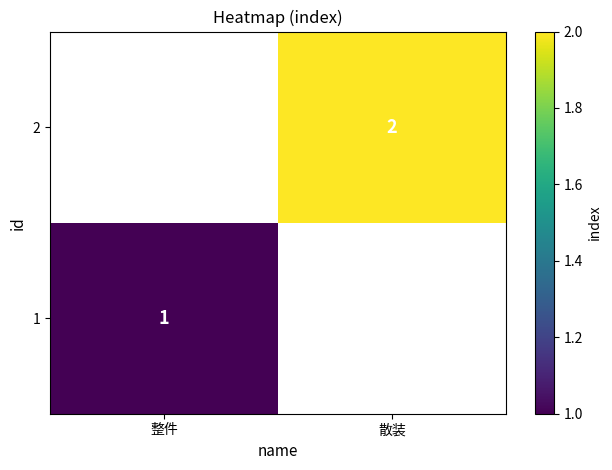

What is the greatest value displayed?

2.0